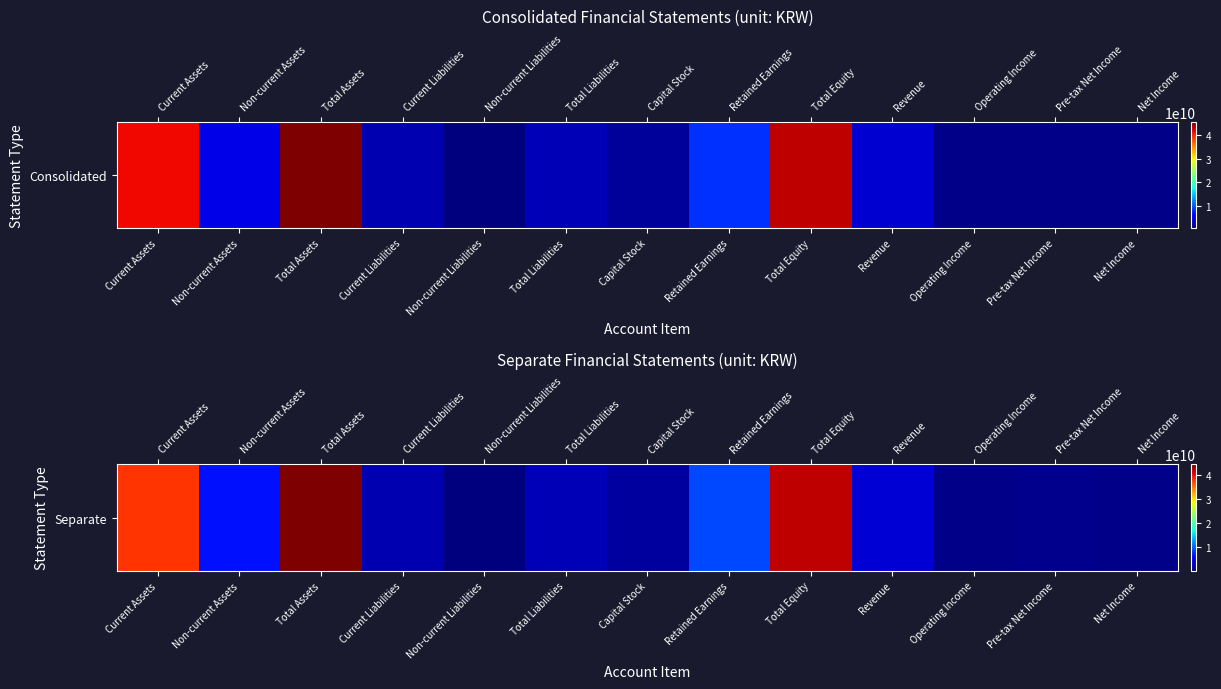

What is the maximum value shown in the chart?

44353260688